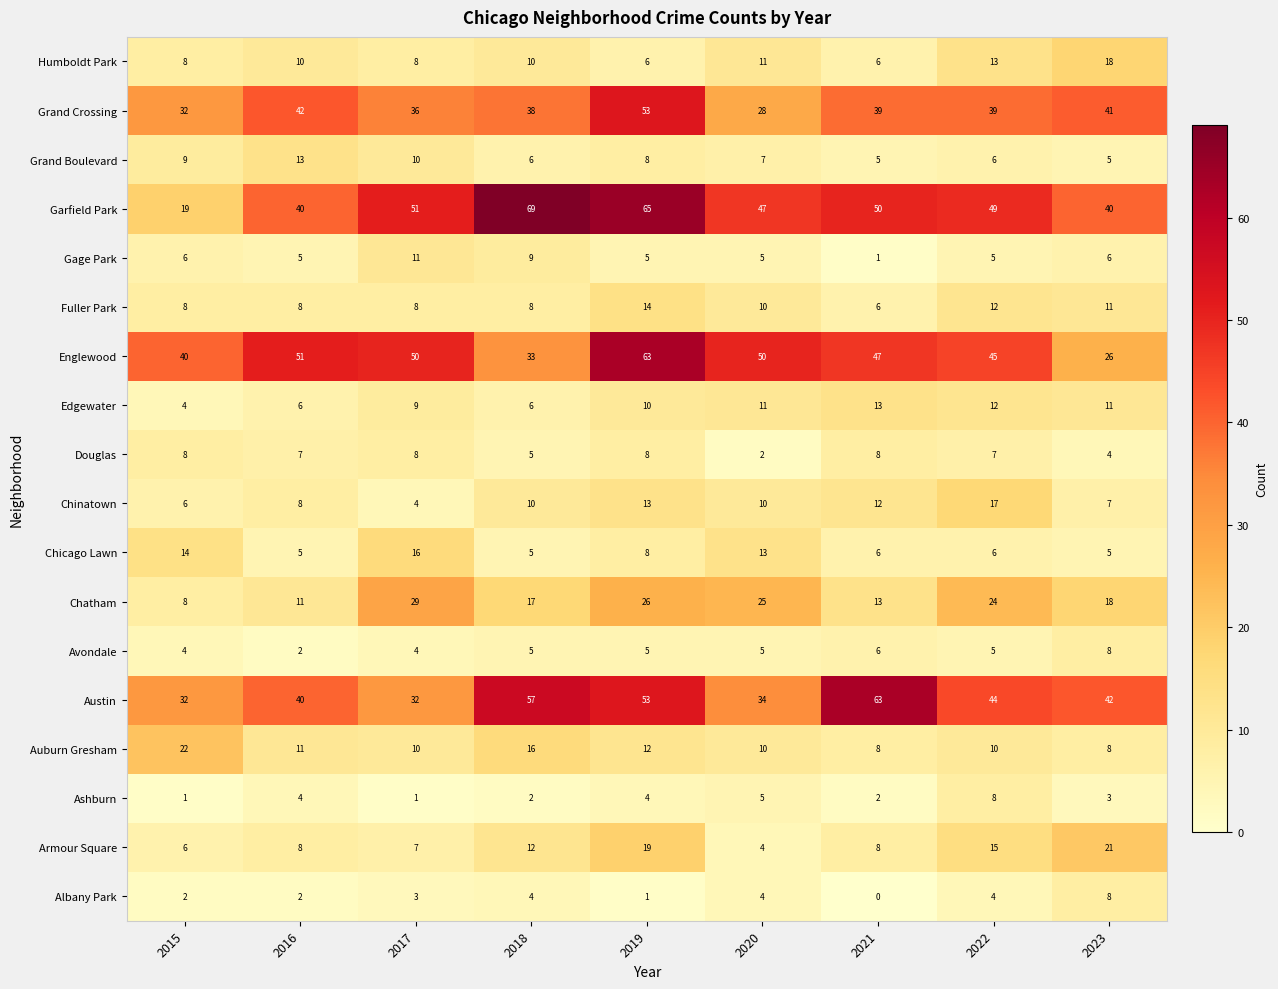

What is the total value across all series at 2022?

321